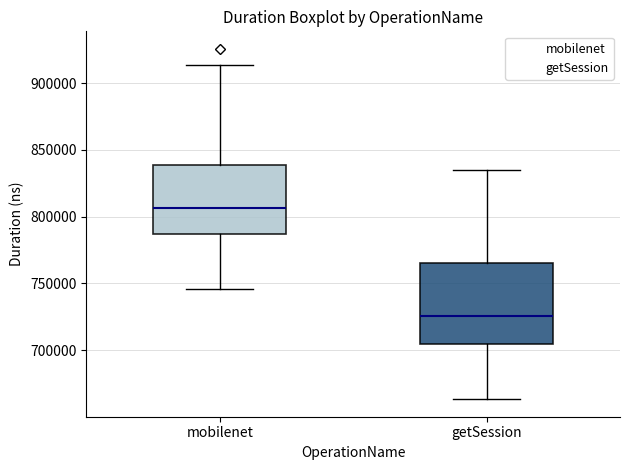

Comparing the boxes themselves (not the whiskers), which one is the tallest?

getSession